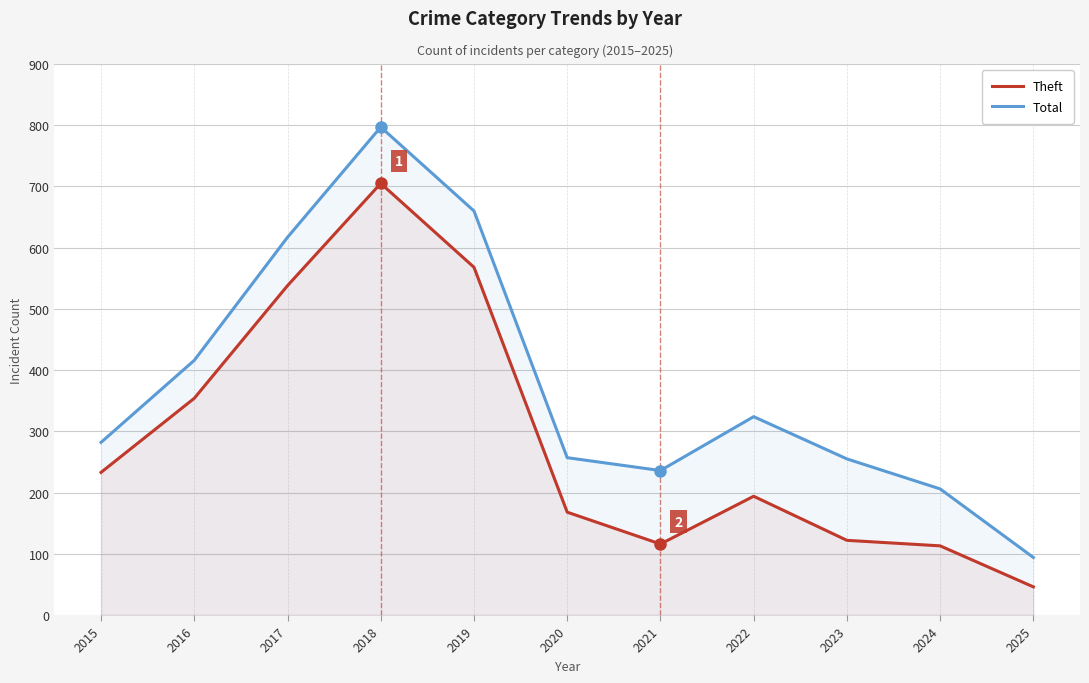

How many series are shown in this chart?

2